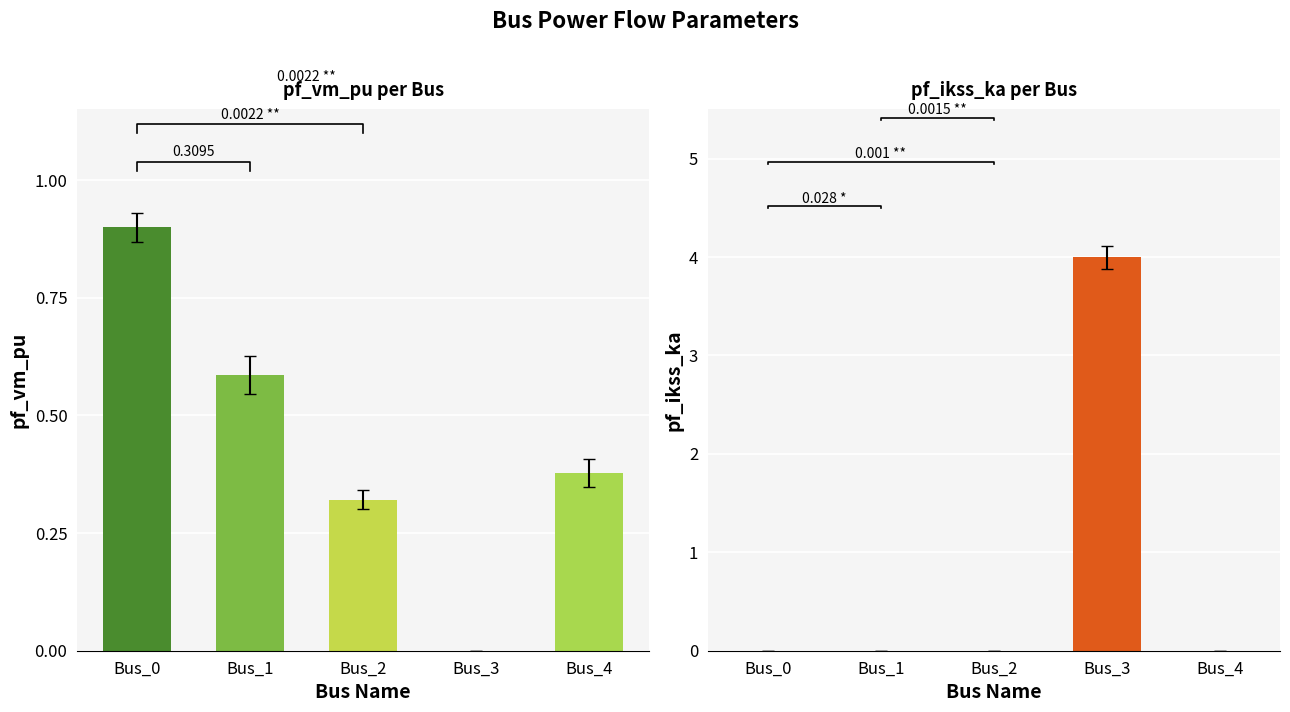

Reading right to left, list all the values displayed in this chart.

pf_vm_pu: Bus_4=0.4	Bus_3=0.0	Bus_2=0.3	Bus_1=0.6	Bus_0=0.9
pf_ikss_ka: Bus_4=0.0	Bus_3=4.0	Bus_2=0.0	Bus_1=0.0	Bus_0=0.0